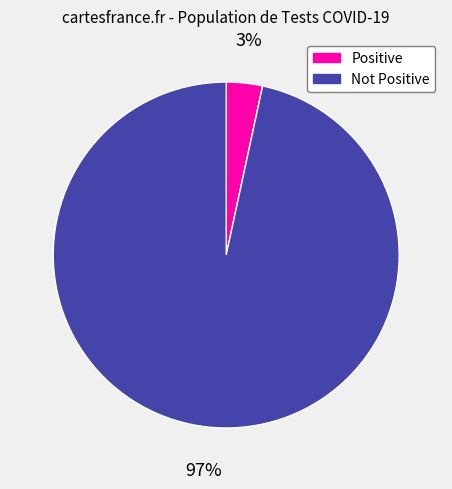

How many slices are in this pie chart?

2